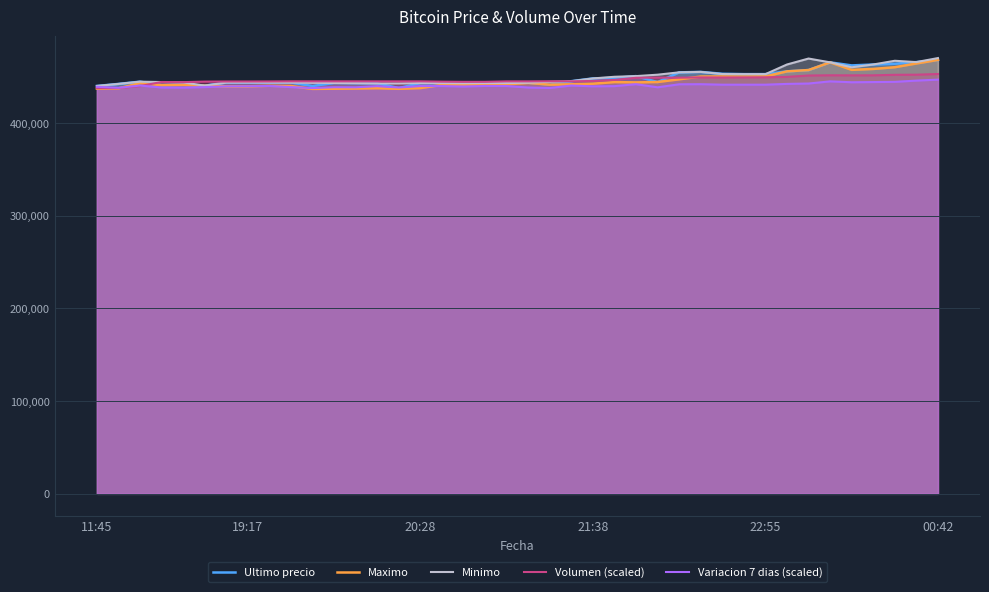

How many data points does each series have?

40